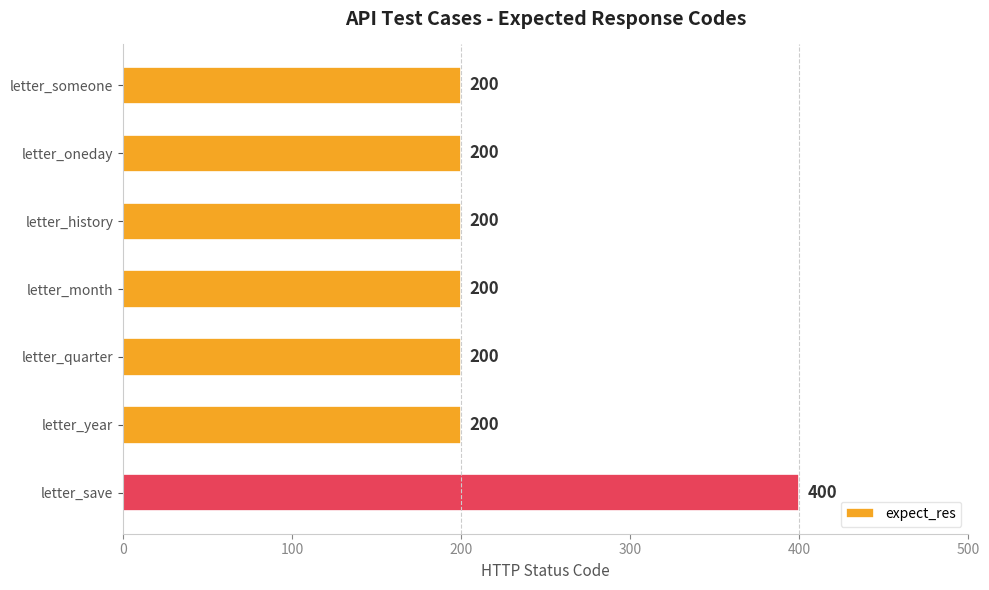

The value at letter_save is 400. True or false?

True